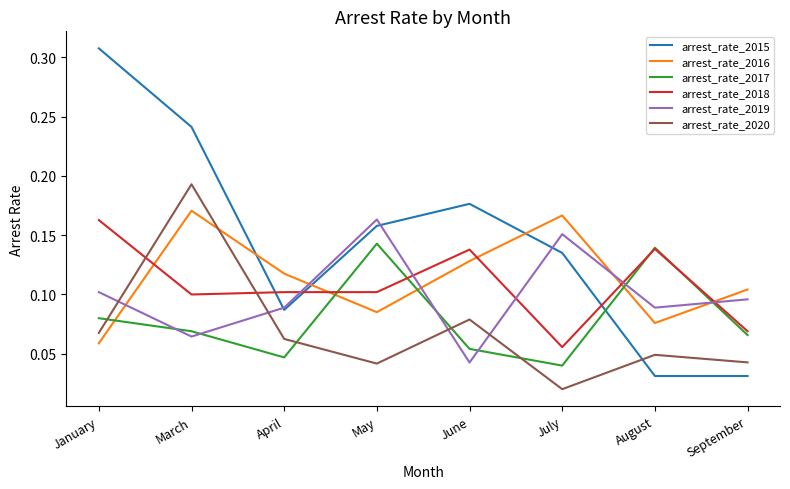

Is this an area chart (filled region under the line)?

No